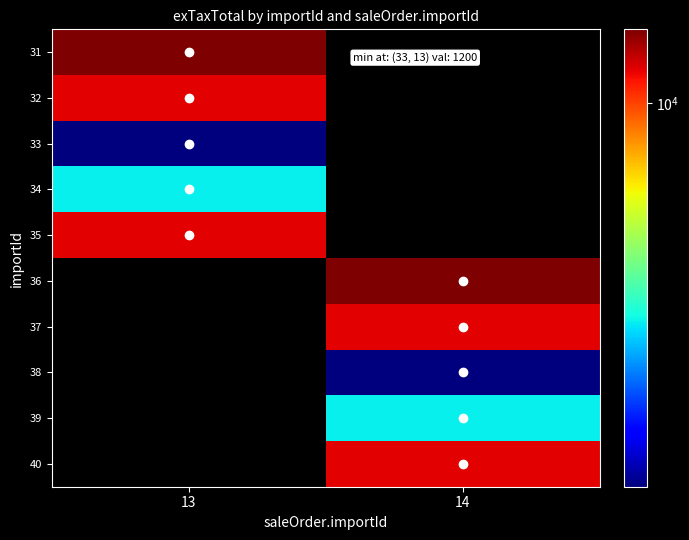

Between 14 and 13, which is larger?

13